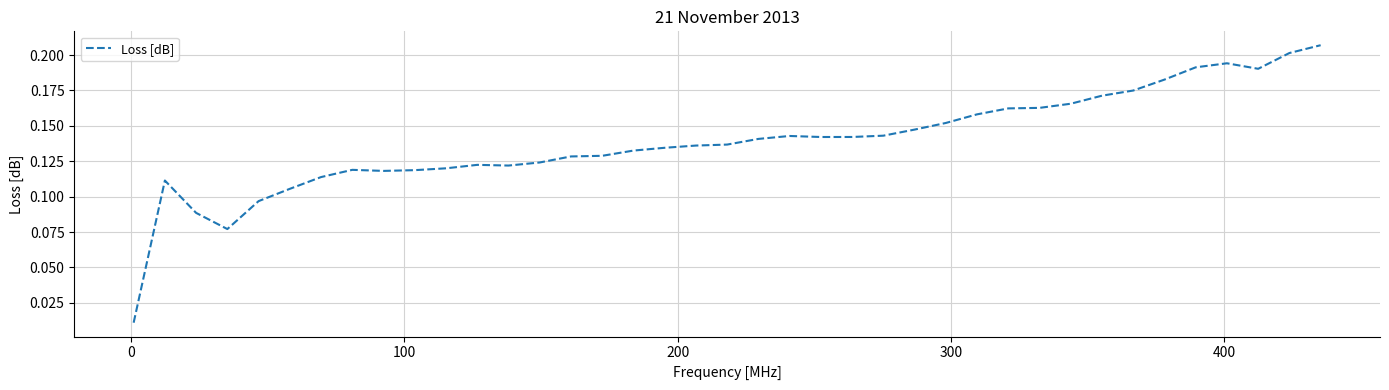

How many lines are shown in the chart?

1